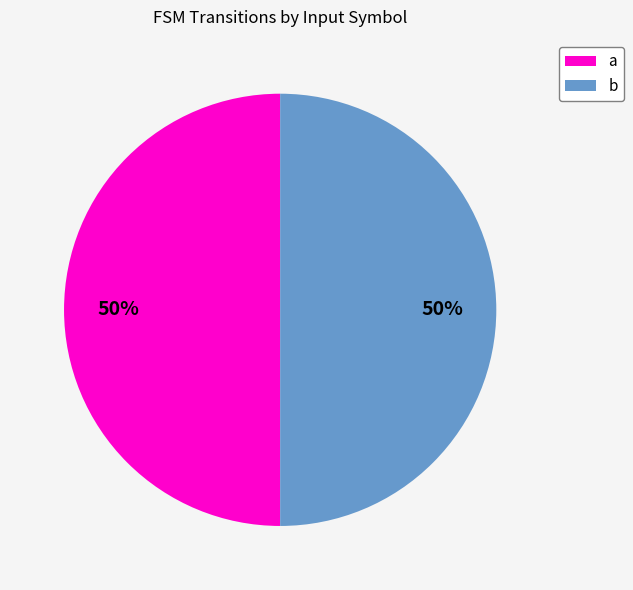

To the nearest percent, what is the average slice percentage?

50%